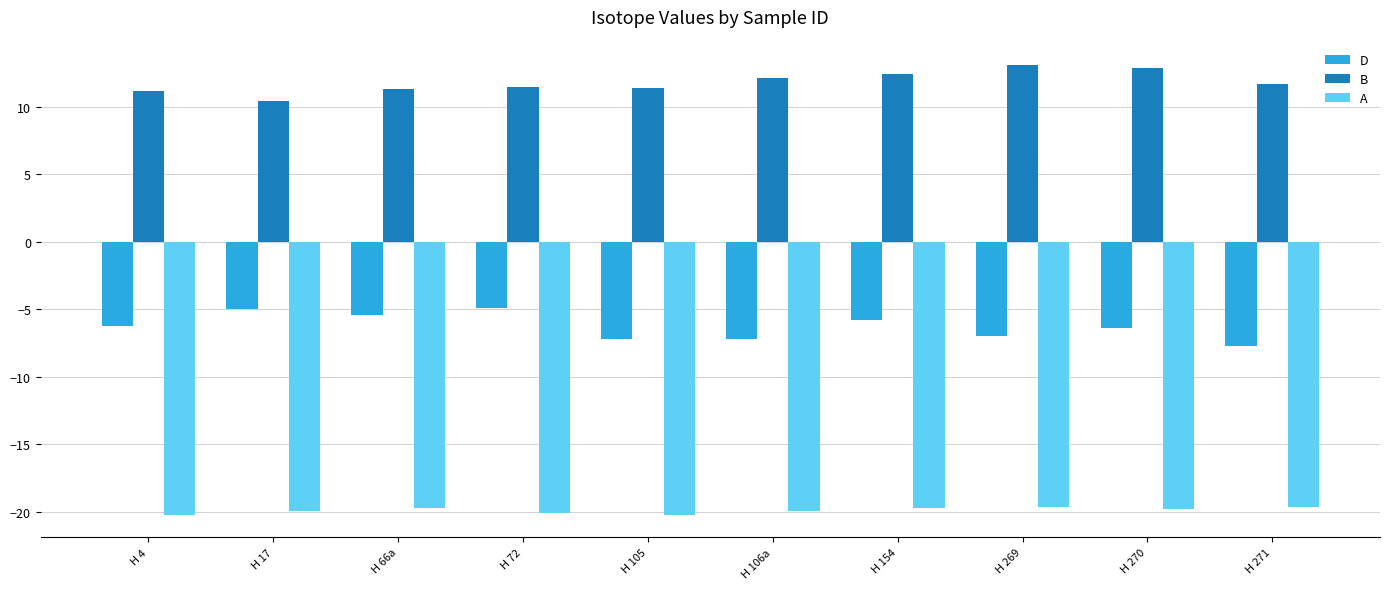

What is the maximum value shown in the chart?

13.1